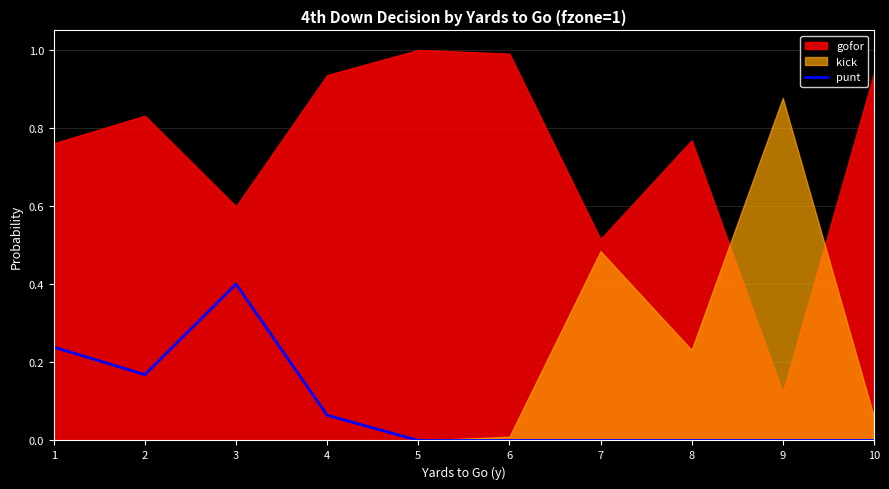

The value of punt at 5 is 0.0. True or false?

True